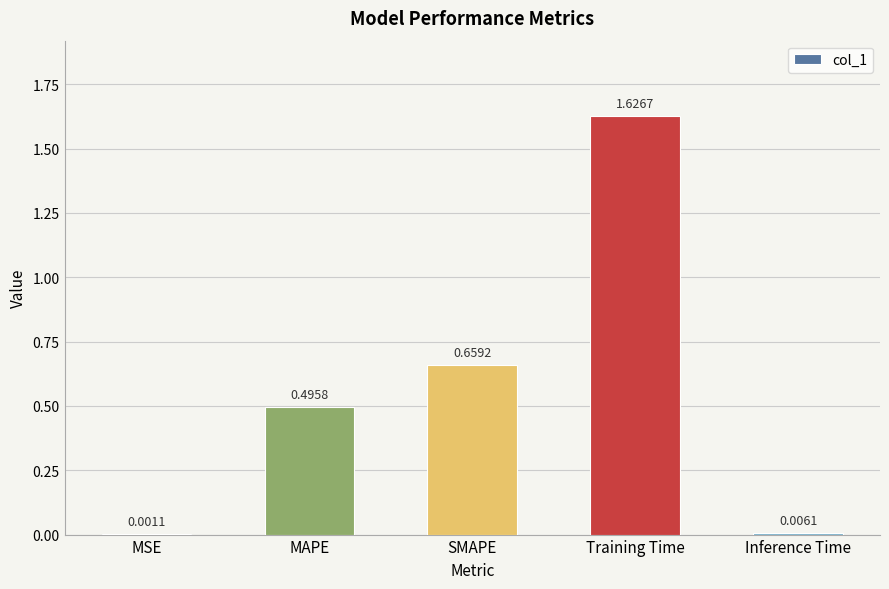

At which label is the value closest to 0?

MSE